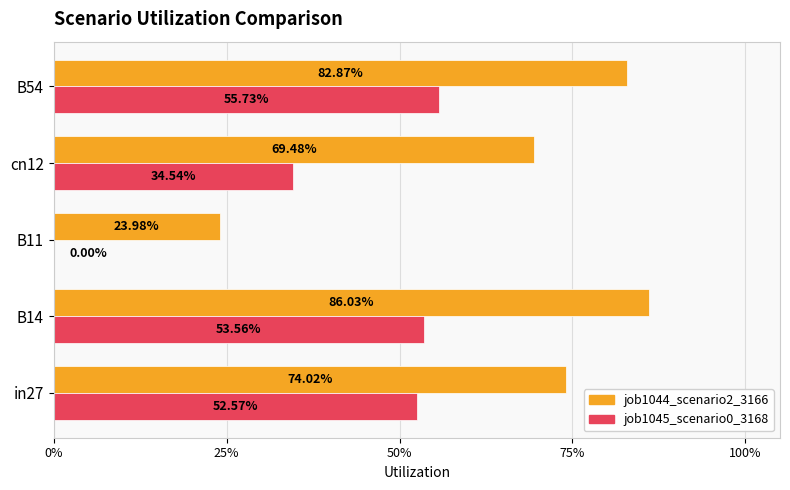

What are all the series names shown in the legend?

job1044_scenario2_3166, job1045_scenario0_3168